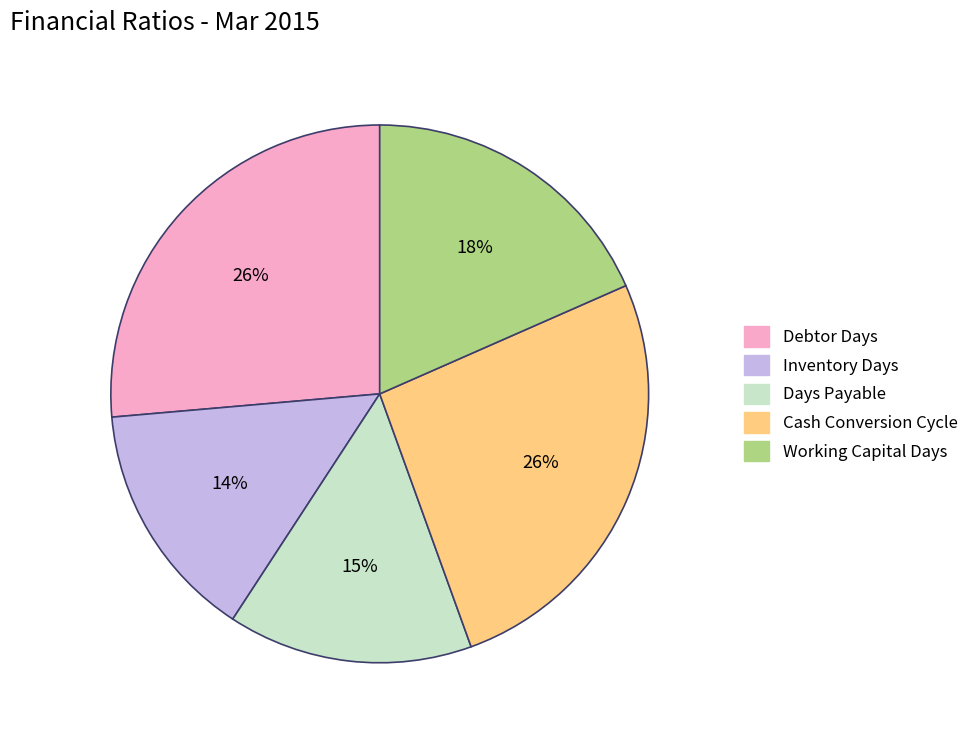

Does Days Payable represent more than half of the total?

No